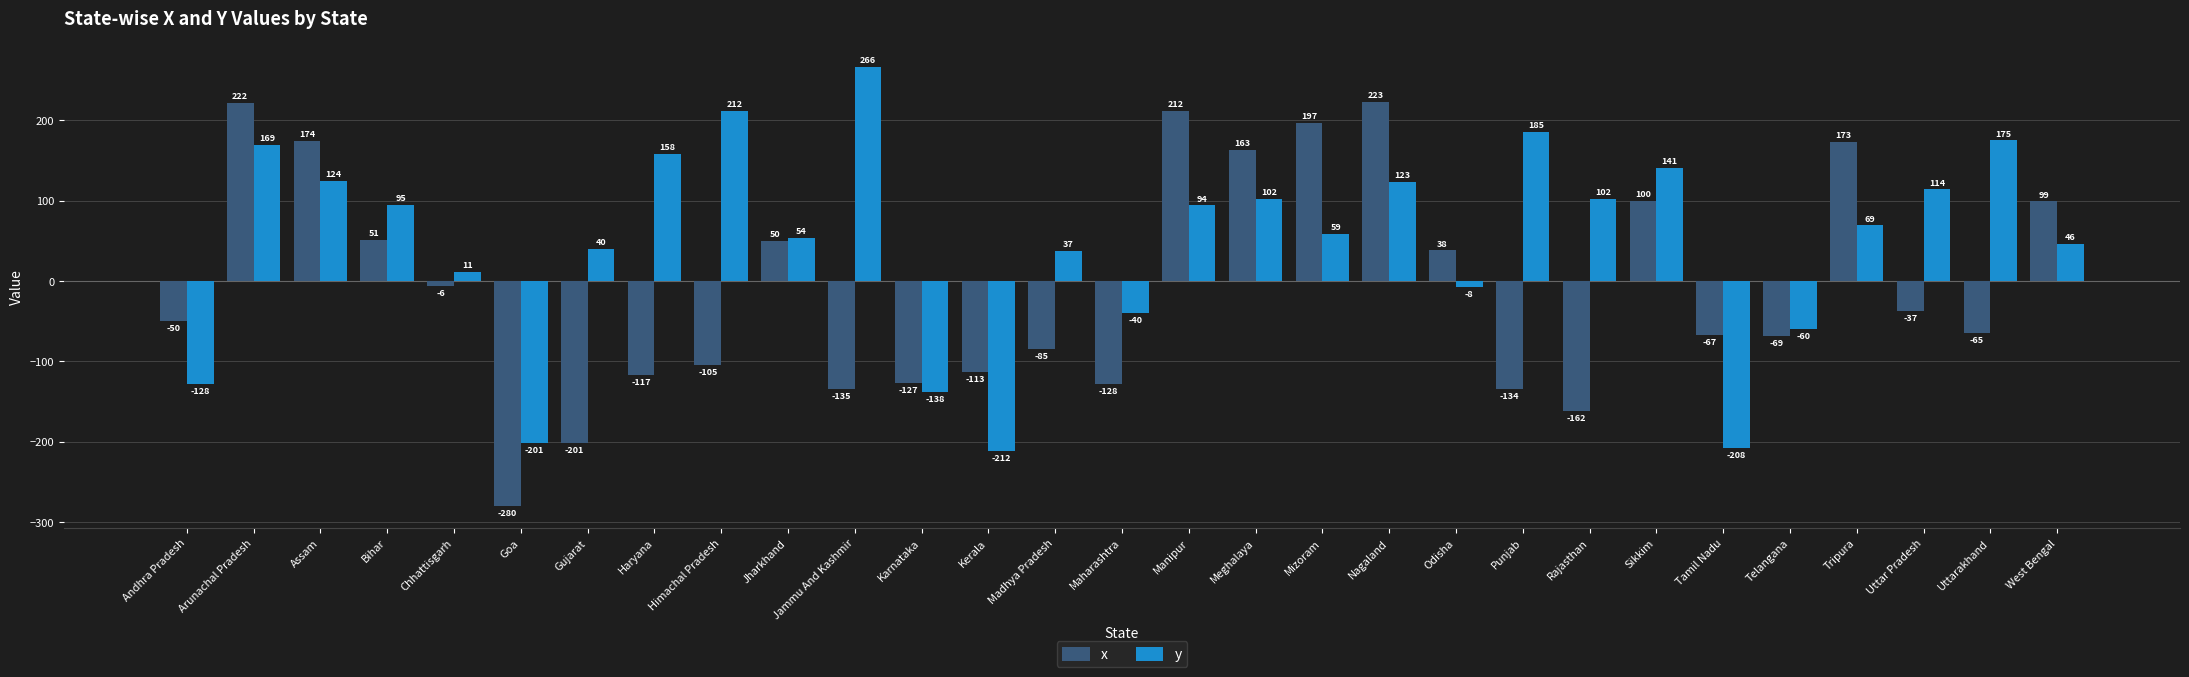

What position from the right is Madhya Pradesh?

16